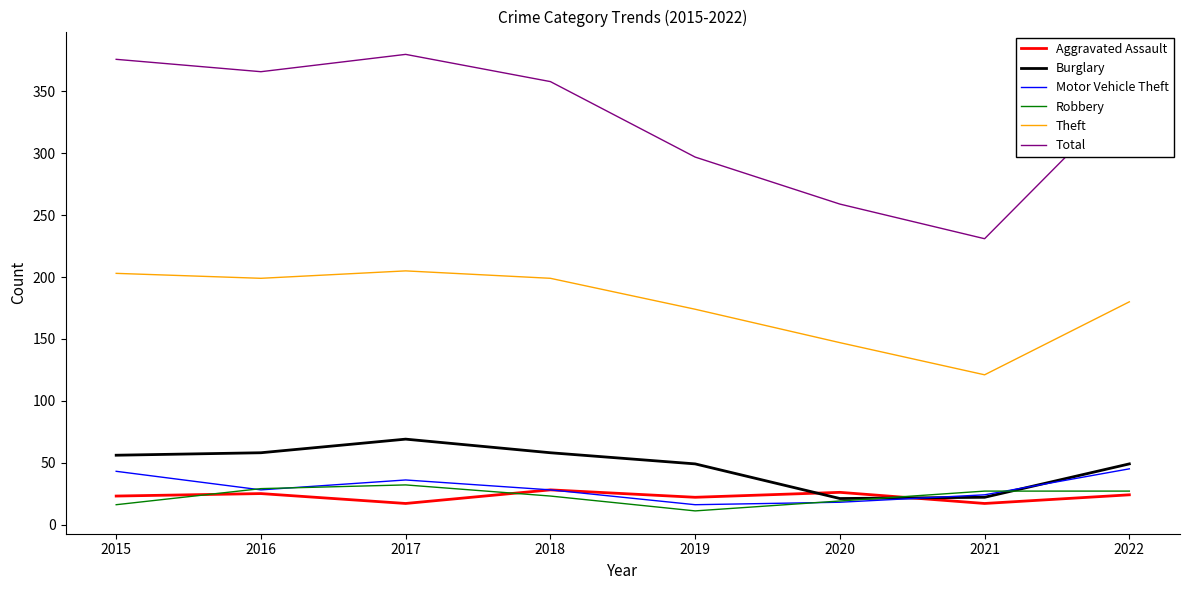

How many interior local peaks does the Theft series have?

1